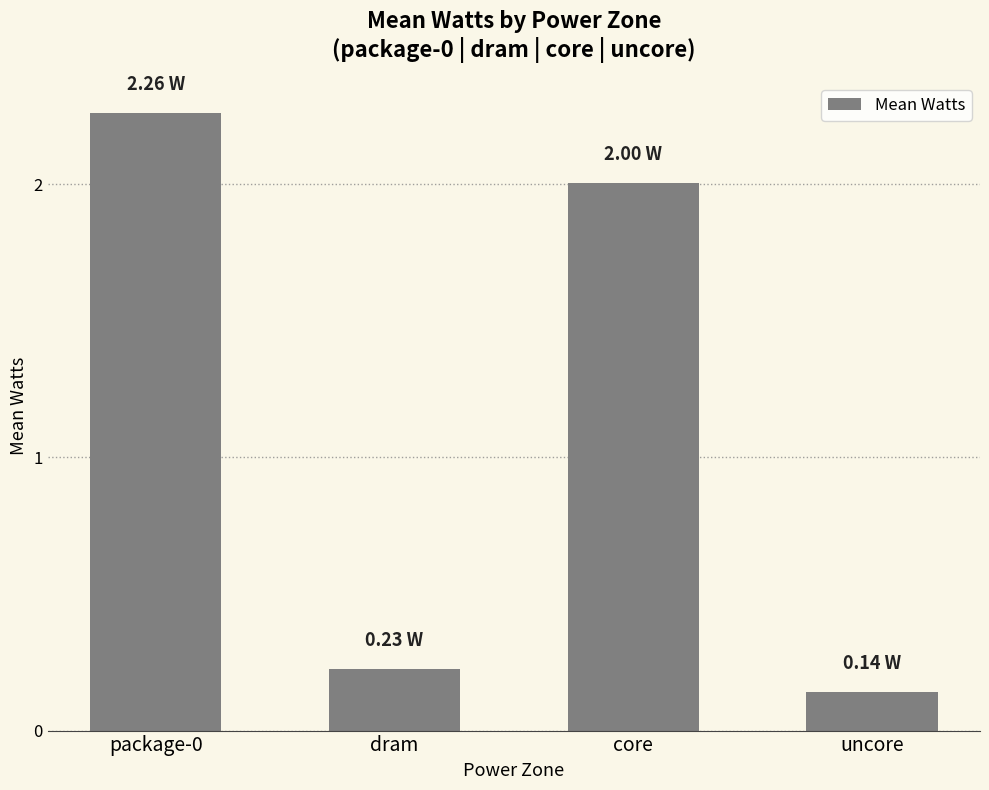

At which category does the chart reach its minimum across all series?

uncore